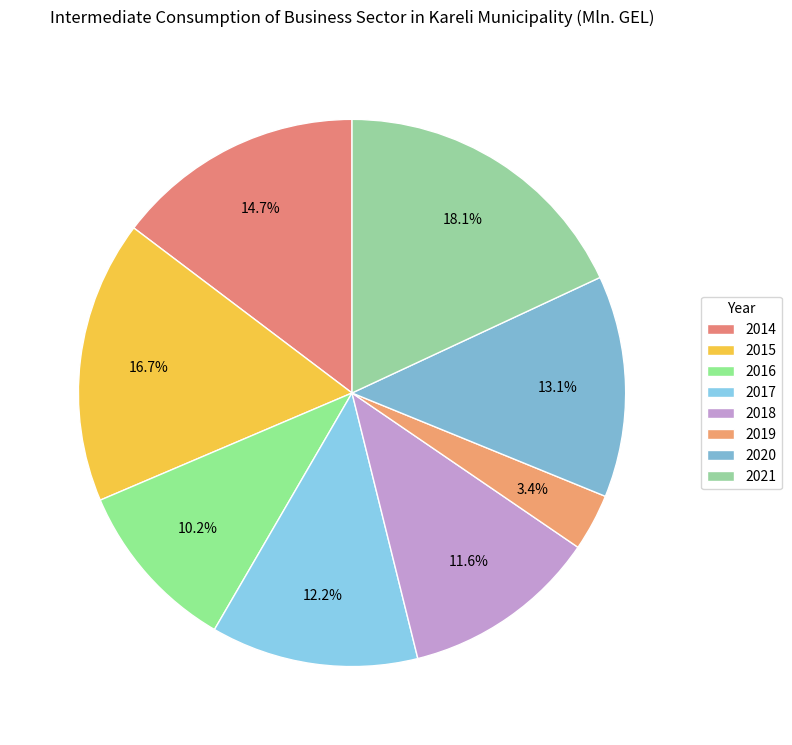

Do 2018 and 2019 together represent more than half of the pie?

No